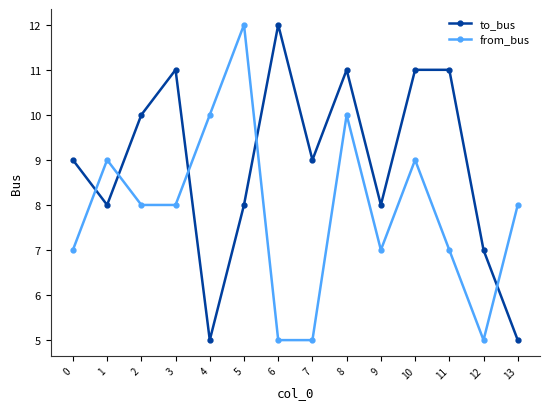

What is the difference between the highest and lowest values at 5?

4